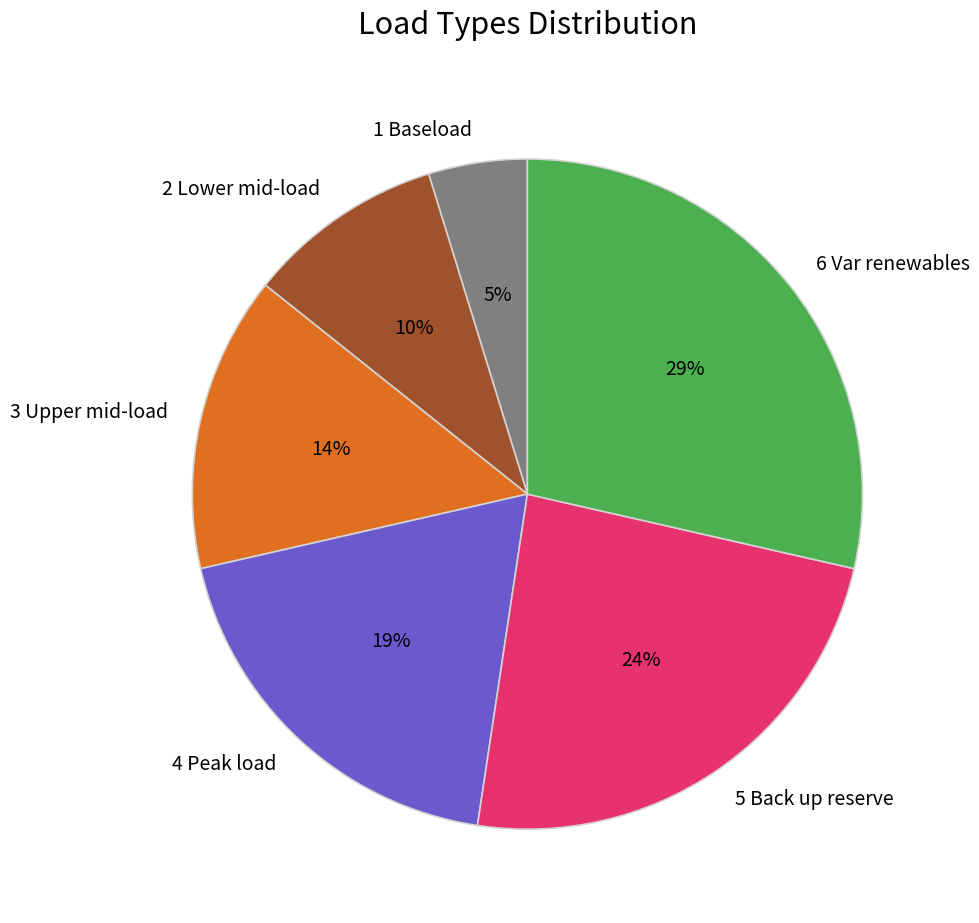

Approximately how many times larger is the value at 2 Lower mid-load compared to 5 Back up reserve?

0.4